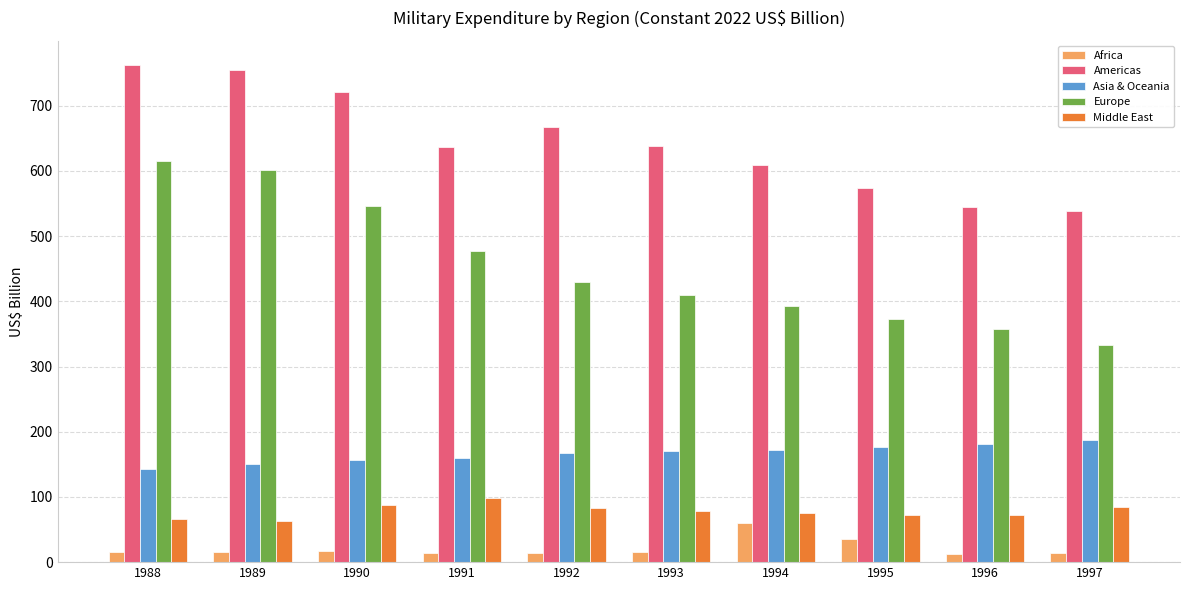

What is the value of the Americas bar at the 6th from the left?

637.6